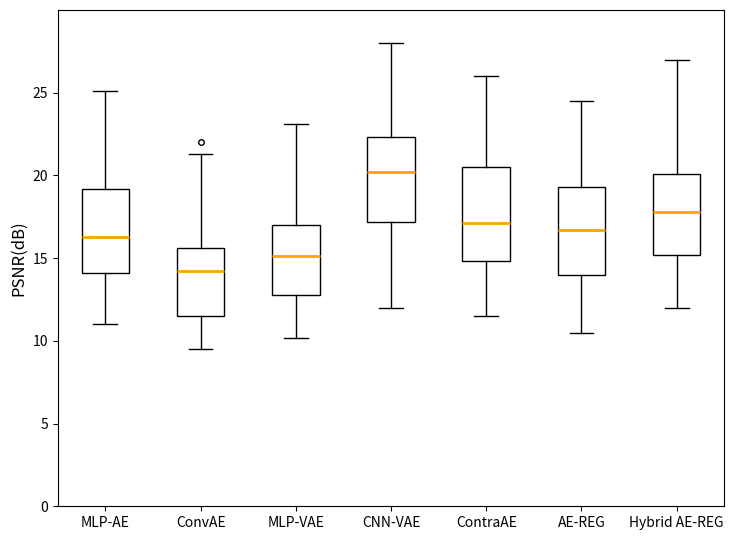

Reading left to right, read every box against the y-axis: the position of its median line, the range the box covers, and the ends of its whiskers. The values are not printed on the chart, so give them approximately, as read against the axis.

MLP-AE: median 16.5, box 14.0 to 19.0, whiskers 11.0 to 25.0
ConvAE: median 14.0, box 11.5 to 15.5, whiskers 9.5 to 21.5
MLP-VAE: median 15.0, box 13.0 to 17.0, whiskers 10.0 to 23.0
CNN-VAE: median 20.0, box 17.0 to 22.5, whiskers 12.0 to 28.0
ContraAE: median 17.0, box 15.0 to 20.5, whiskers 11.5 to 26.0
AE-REG: median 16.5, box 14.0 to 19.5, whiskers 10.5 to 24.5
Hybrid AE-REG: median 18.0, box 15.0 to 20.0, whiskers 12.0 to 27.0